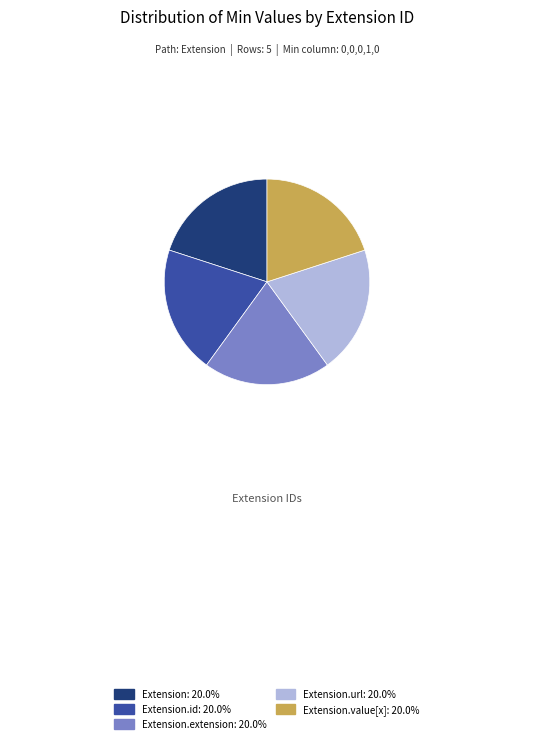

Is Extension.extension: 20.0% the majority of the pie?

No